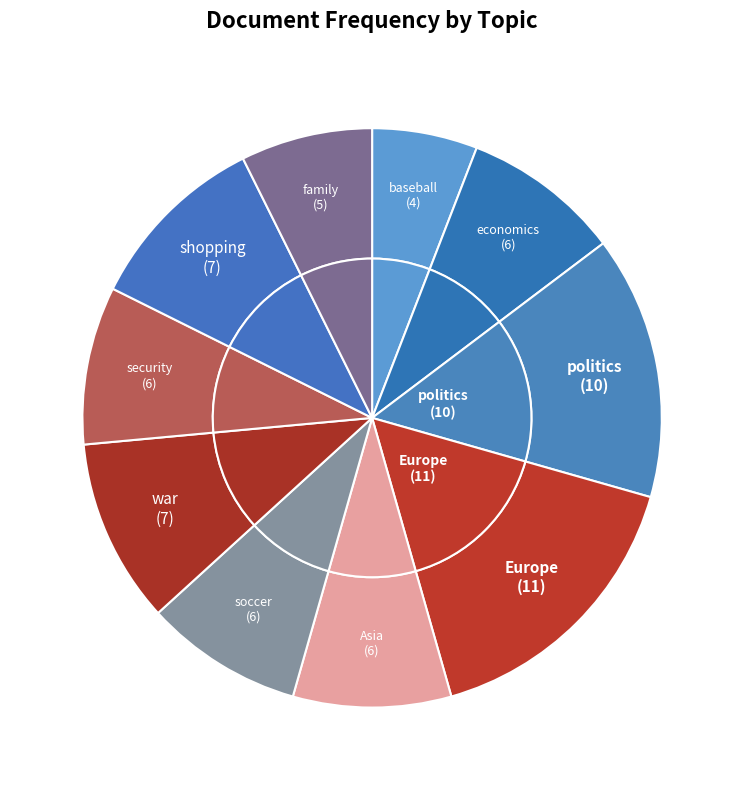

Rank the categories by value from lowest to highest.

baseball, family, economics, Asia, soccer, security, war, shopping, politics, Europe